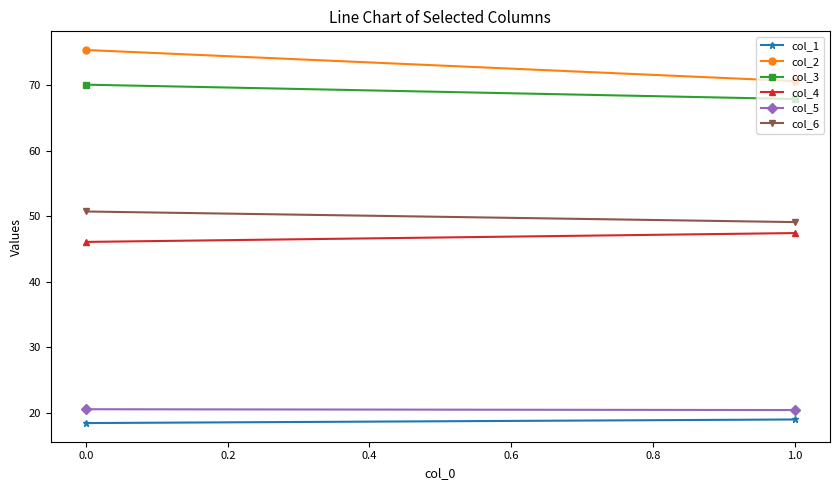

At 0.0, list the series in order from largest to smallest.

col_2, col_3, col_6, col_4, col_5, col_1